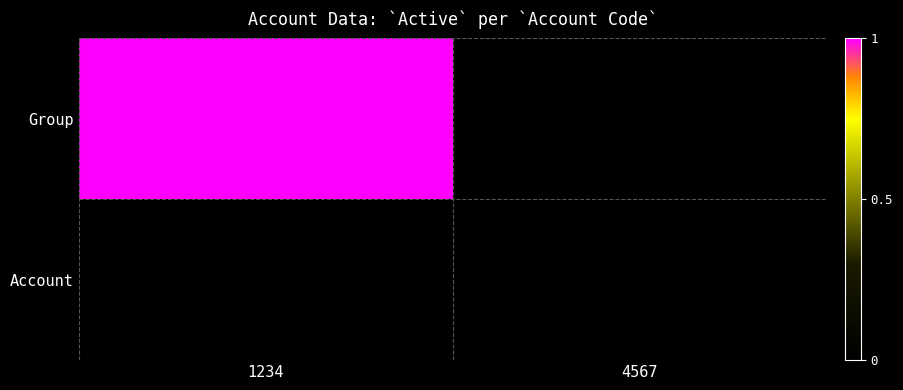

List the series in order of their overall mean, lowest first.

Account, Group